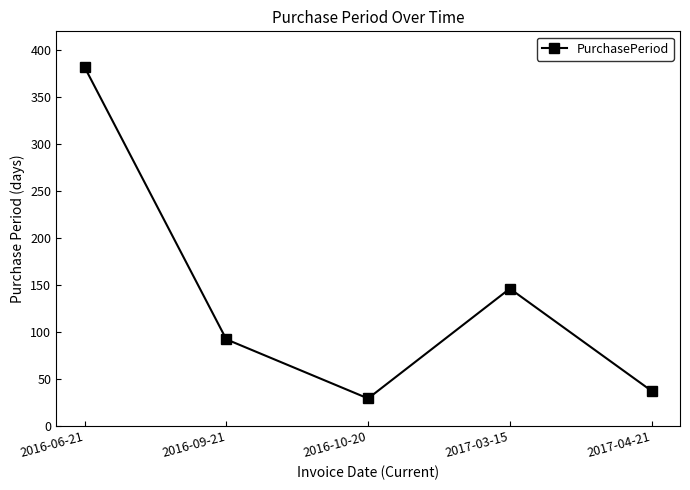

List the labels in order of value, largest first.

2016-06-21, 2017-03-15, 2016-09-21, 2017-04-21, 2016-10-20